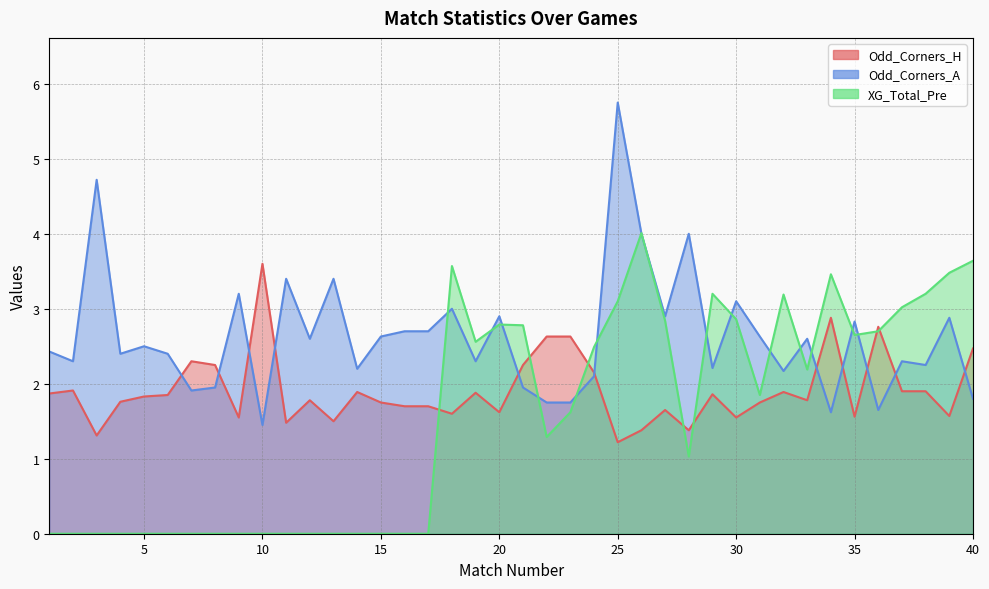

How many values in the Odd_Corners_A series exceed 2?

31